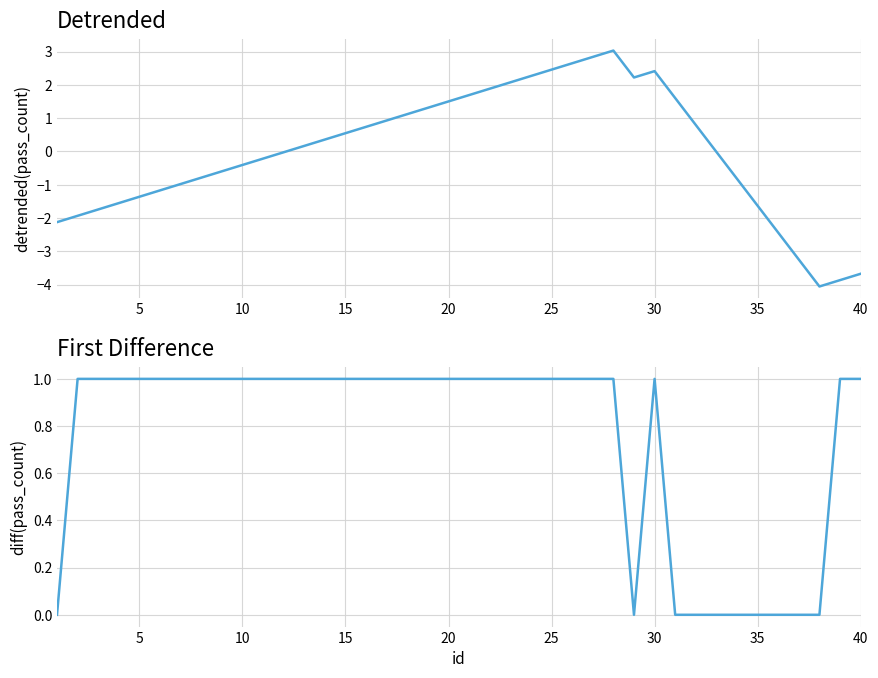

How many negative values does the detrended pass count series have?

20